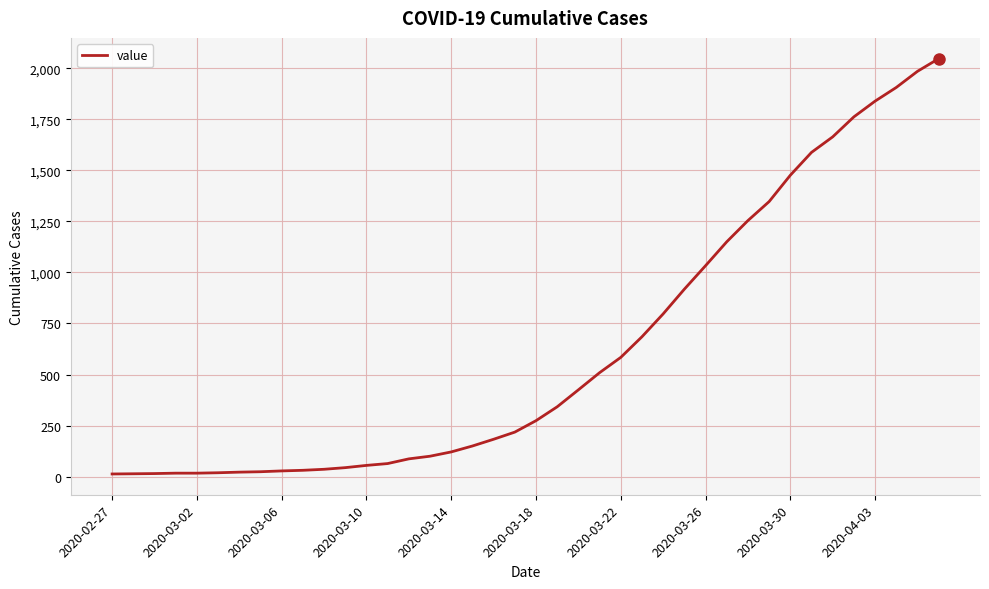

Does the chart display data point markers on the line(s)?

No